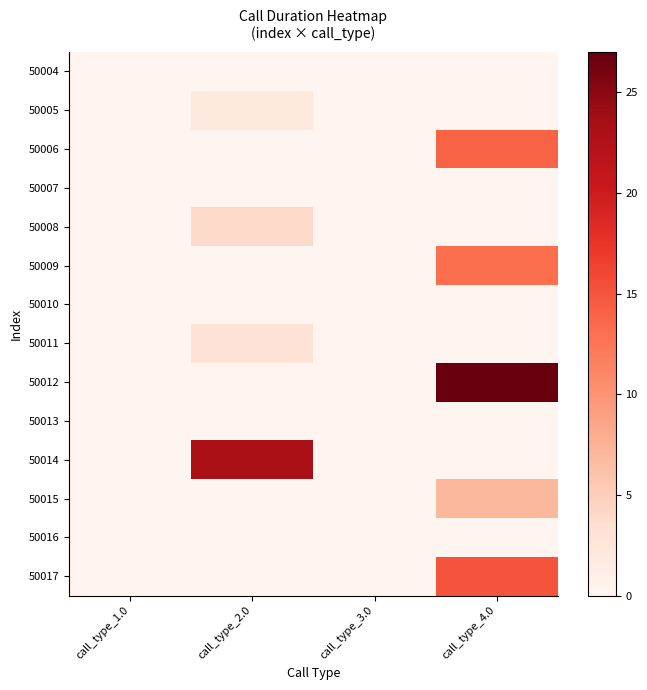

What is the sum of all 50008 values?

4